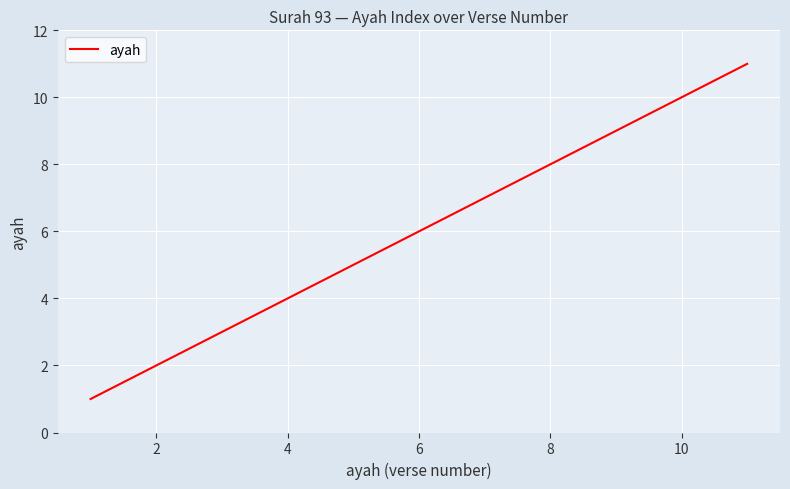

Does the chart have visible grid lines?

Yes